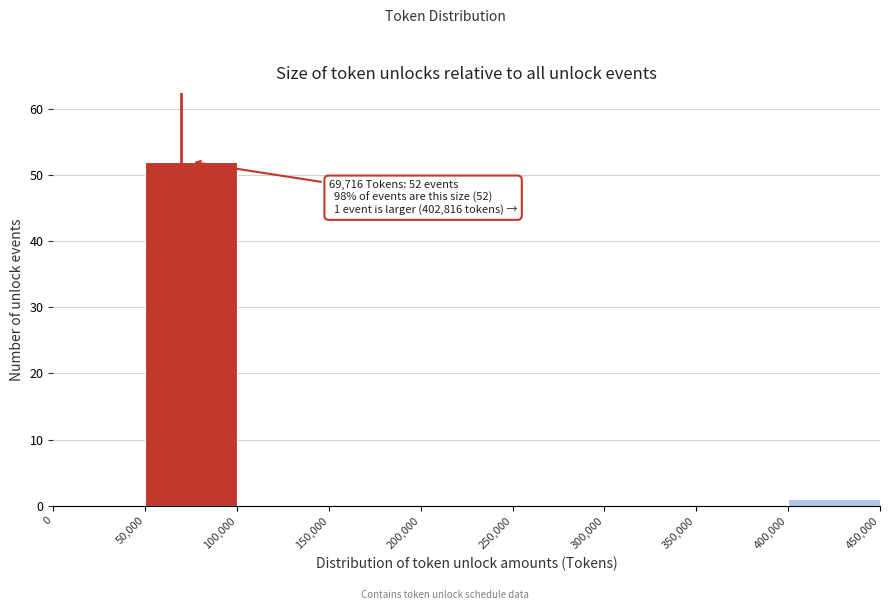

Over which range of the x-axis is the bar tallest?

50,000 to 100,000